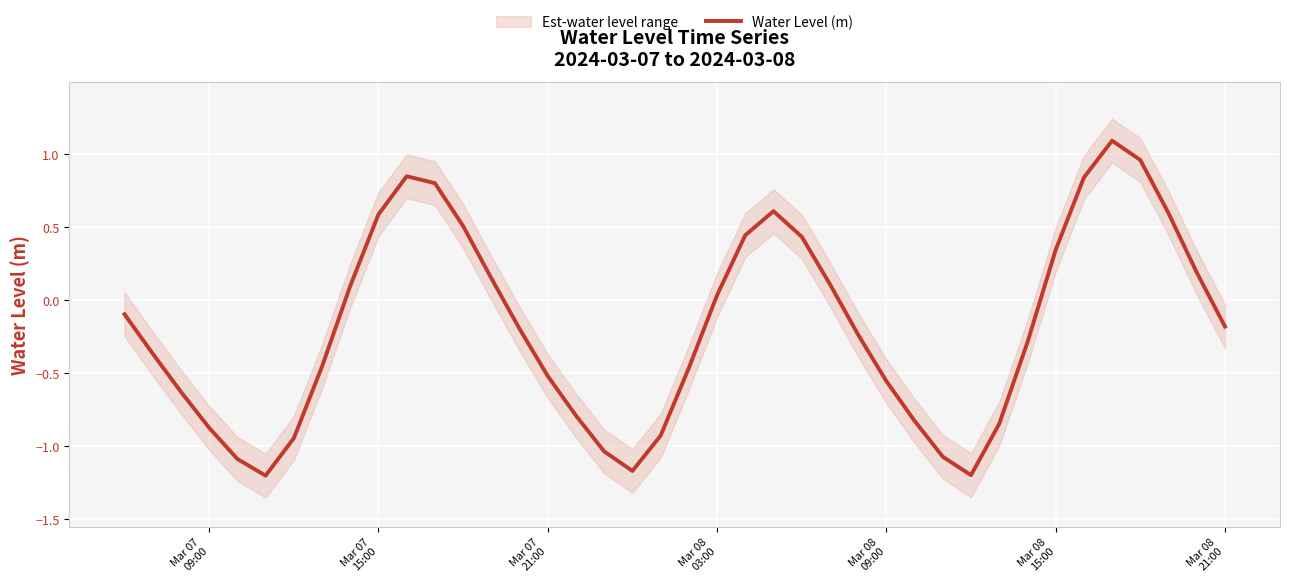

What is the value of the 8th point from the left?

-0.5